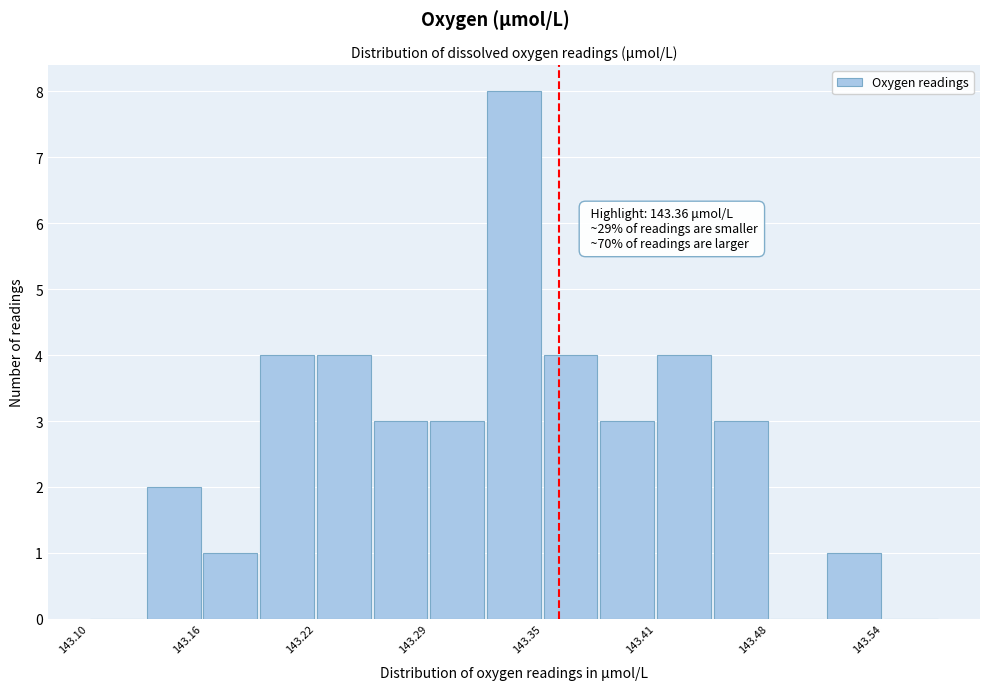

Read against the x-axis, roughly where is the centre of the tallest bar?

143.34